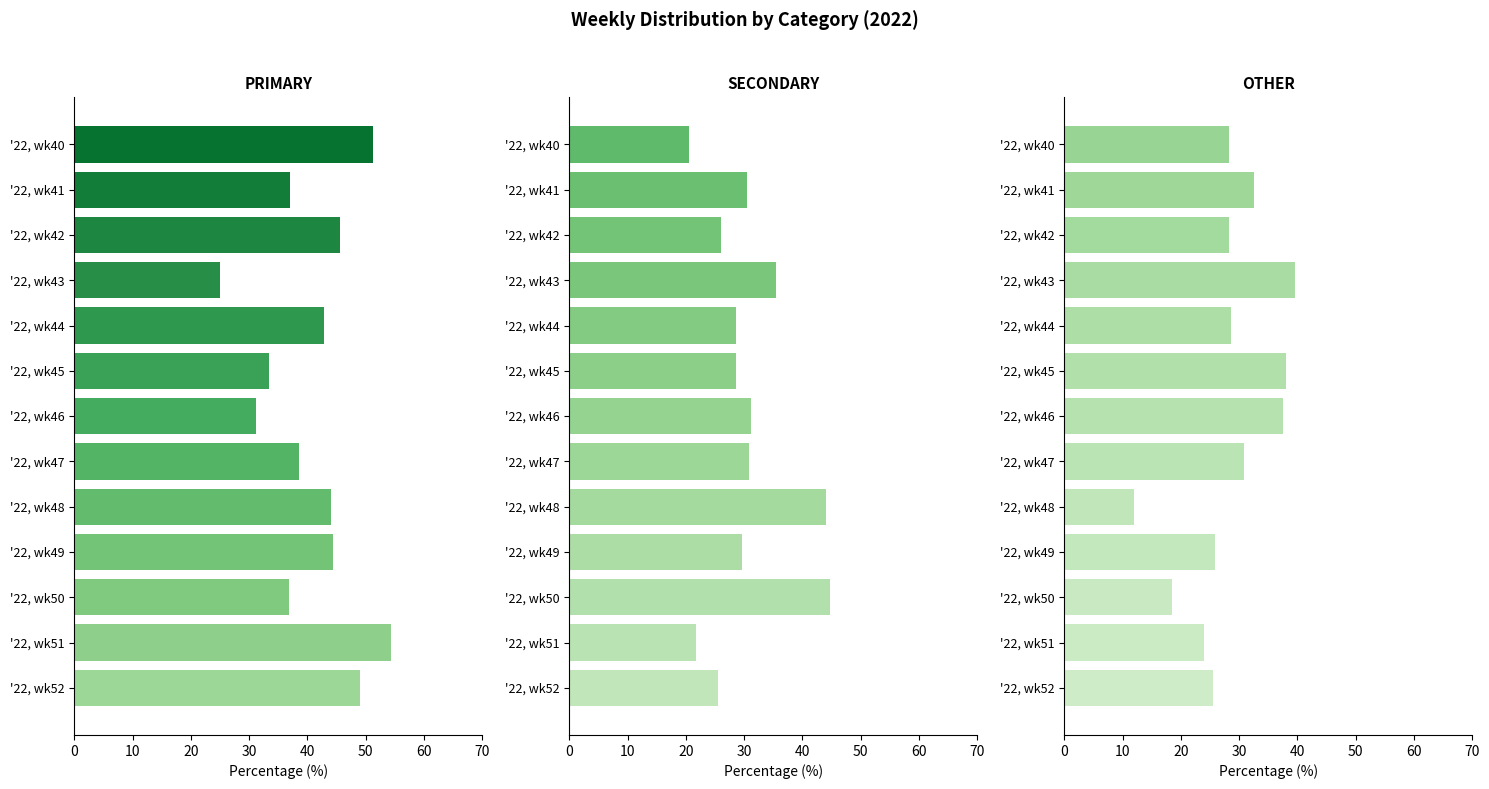

How many data points in OTHER are above 28?

8